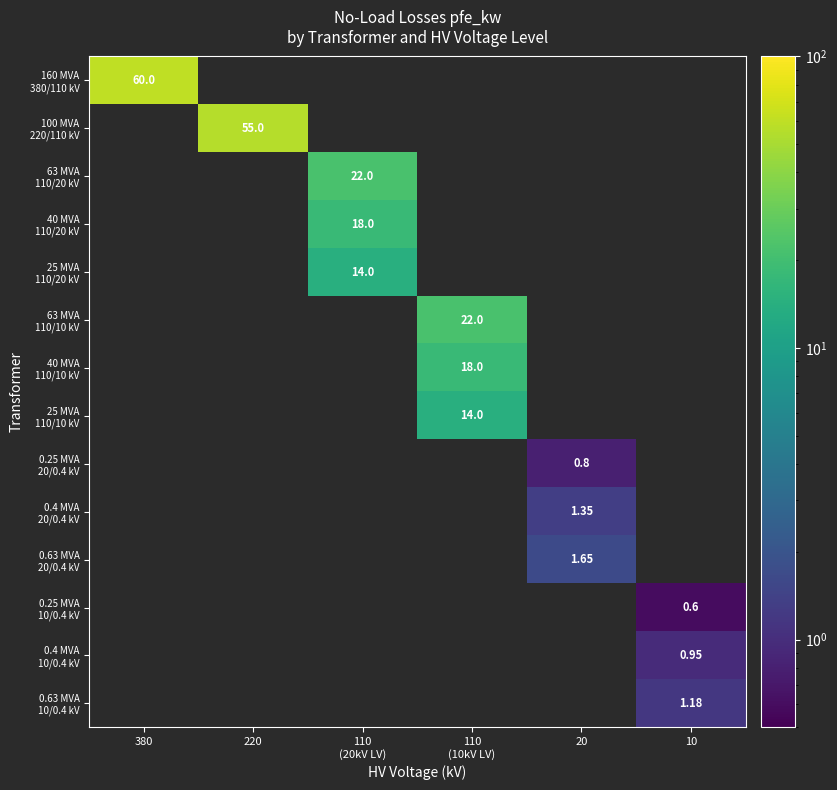

How many values in 25 MVA 110/20 kV are above zero?

1